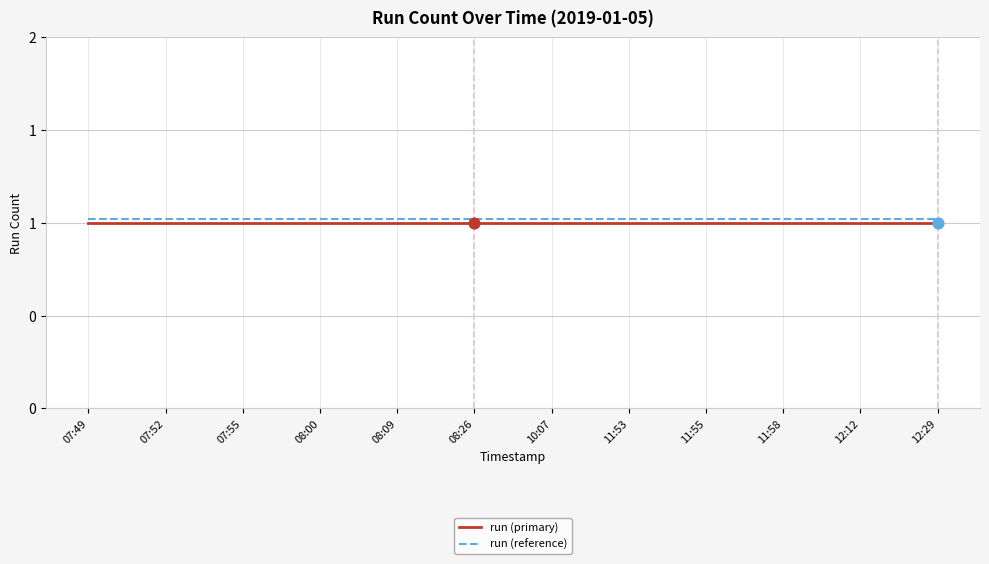

Is this an area chart (filled region under the line)?

No